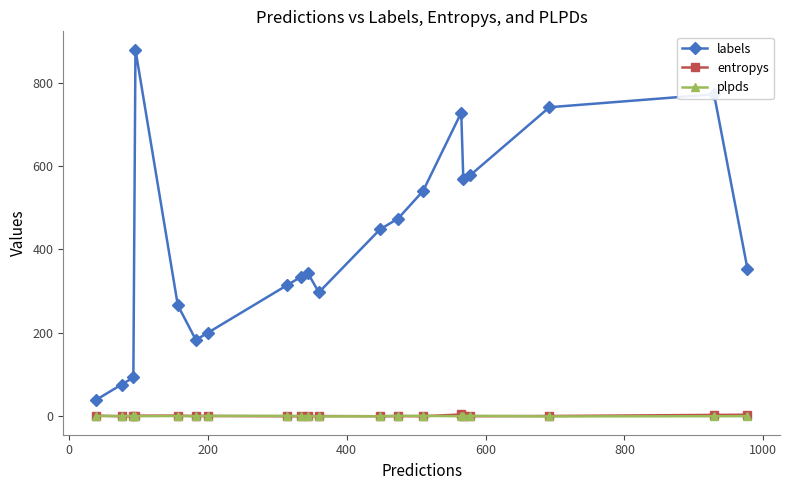

True or false: plpds and labels intersect in this chart.

False